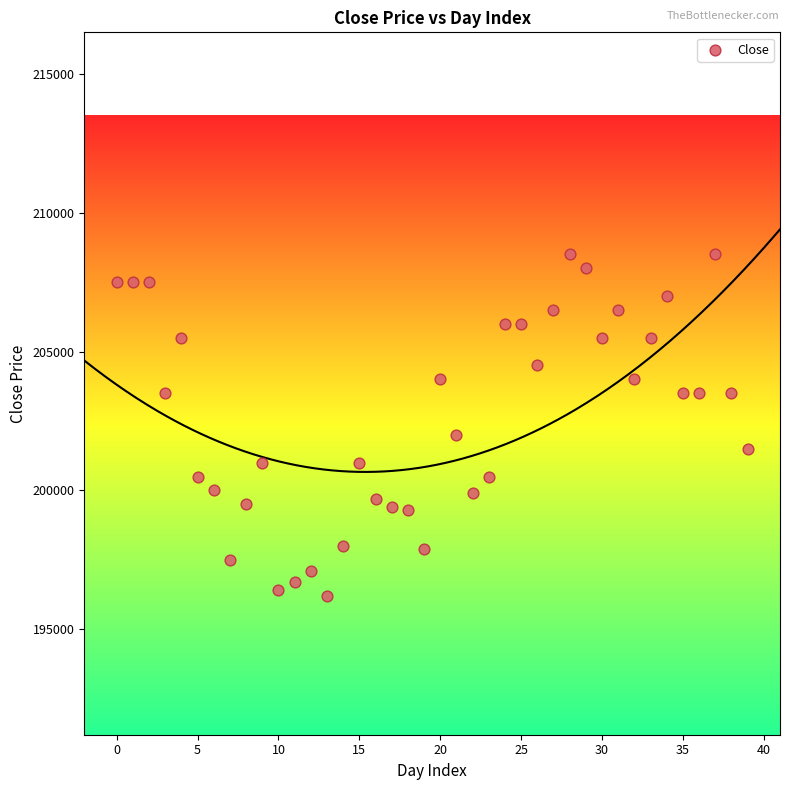

What Y value in the scatter plot is closest to 202350?

202000